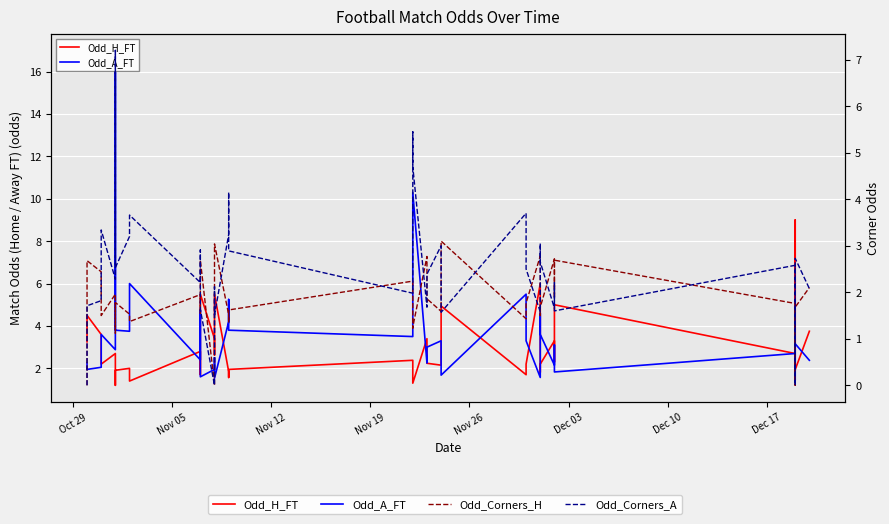

Reading left to right, transcribe all the data shown in this chart.

Odd_H_FT: 3.2	4.5	3.6	2.2	2.7	1.2	1.9	2.0	1.4	2.8	1.7	5.5	3.4	2.6	5.5	1.9	1.6	1.9	2.4	1.6	1.3	3.4	2.5	2.2	2.1	2.7	4.9	1.7	2.2	2.2	6.0	1.8	2.2	3.3	2.3	5.0	2.7	9.0	1.9	3.8
Odd_A_FT: 2.2	1.9	2.0	3.6	2.9	17.0	3.8	3.8	6.0	2.4	4.8	1.6	1.9	2.5	1.5	4.2	5.2	3.8	3.5	5.2	10.3	2.2	2.8	3.0	3.3	3.0	1.7	5.5	3.4	3.3	1.6	4.6	3.6	2.1	3.1	1.8	2.7	1.4	3.2	2.4
Odd_Corners_H: 0.0	2.7	2.4	1.5	2.0	1.1	1.8	1.5	1.4	1.9	1.6	2.7	0.0	2.0	3.0	1.5	1.4	1.6	2.2	1.2	1.2	2.8	1.8	1.9	1.6	1.8	3.1	1.4	1.7	1.8	2.8	1.5	1.7	2.7	1.9	2.7	1.8	0.0	1.7	2.1
Odd_Corners_A: 0.0	1.7	1.8	3.3	2.3	7.2	2.5	3.2	3.7	2.2	2.9	1.6	0.0	2.1	1.5	3.2	4.2	2.9	2.0	5.5	4.7	1.7	2.3	2.4	3.0	2.5	1.6	3.7	2.8	2.5	1.6	3.0	2.6	1.7	2.2	1.6	2.6	0.0	2.7	2.1